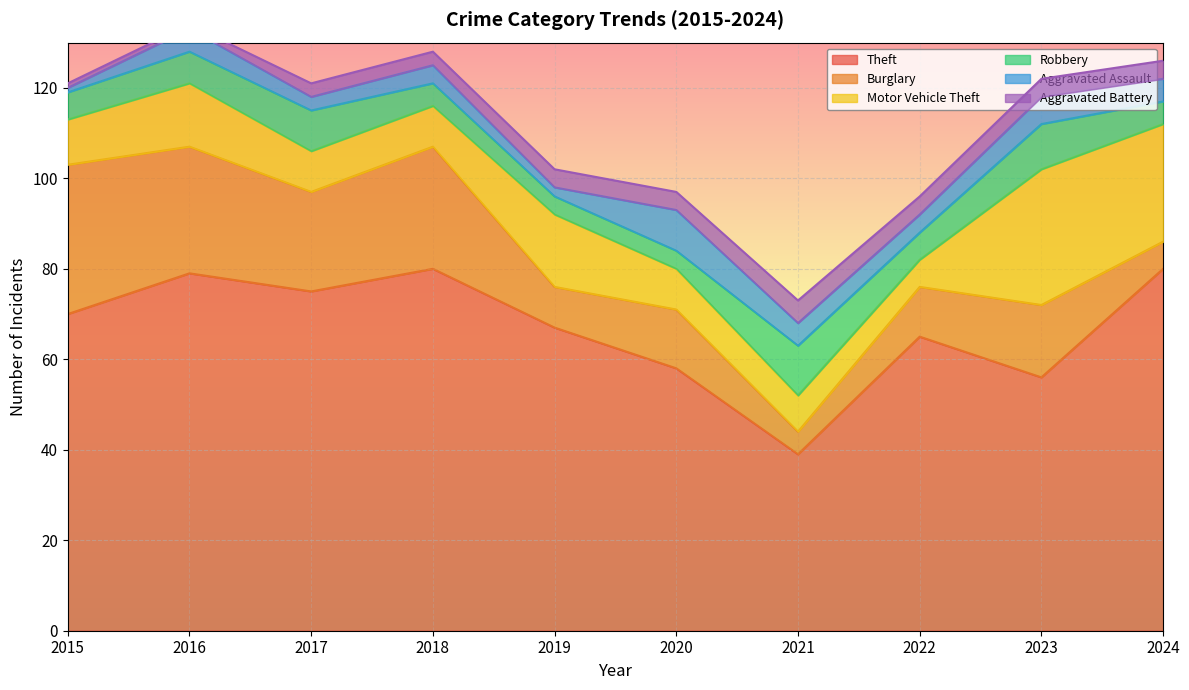

True or false: Motor Vehicle Theft and Aggravated Assault cross at least once.

False